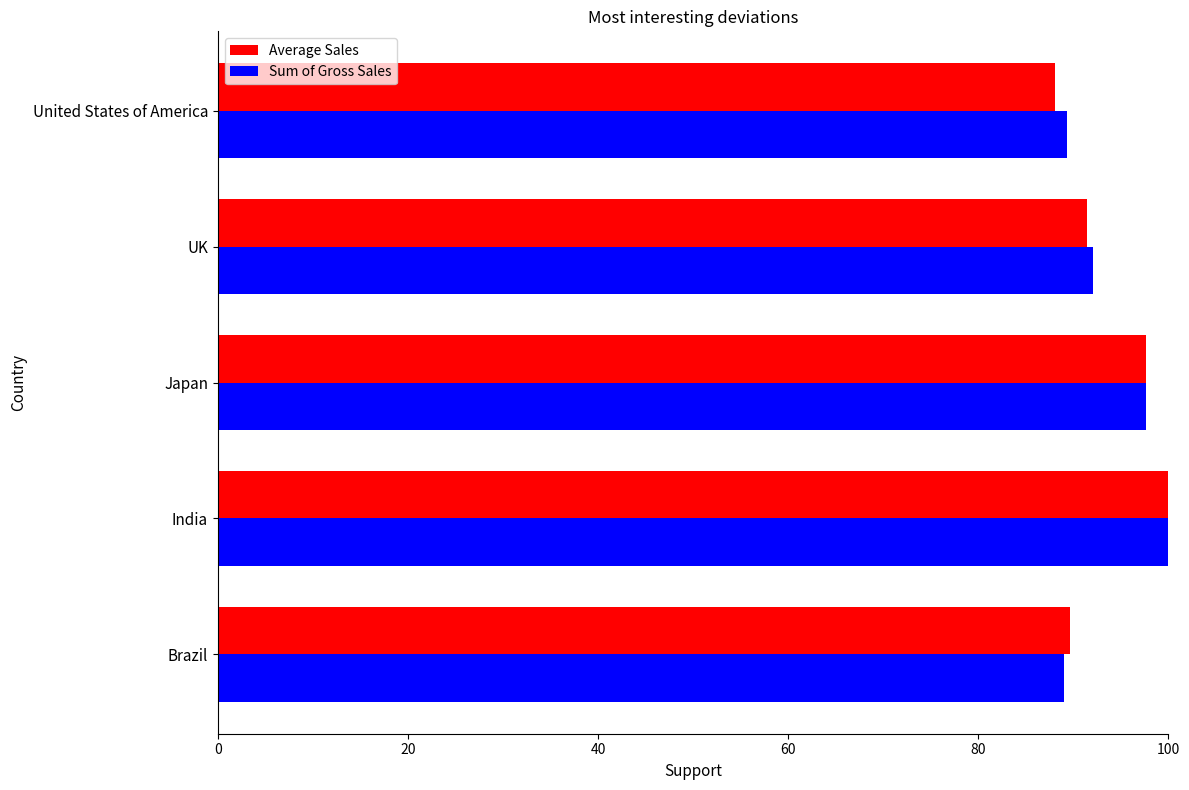

What is the average value of the Average Sales series?

93.4